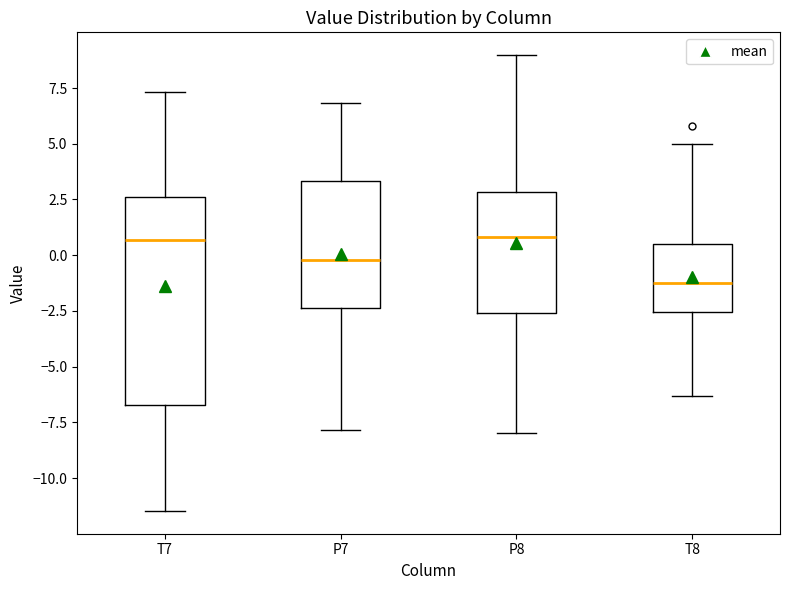

Reading left to right, transcribe this box plot: for each box, give where its median line is, the range the box spans, and where its two whiskers end, as read against the y-axis. The values are not printed on the chart, so give them approximately, as read against the axis.

T7: median 0.5, box -6.5 to 2.5, whiskers -11.5 to 7.5
P7: median 0.0, box -2.5 to 3.5, whiskers -8.0 to 7.0
P8: median 1.0, box -2.5 to 3.0, whiskers -8.0 to 9.0
T8: median -1.0, box -2.5 to 0.5, whiskers -6.5 to 5.0